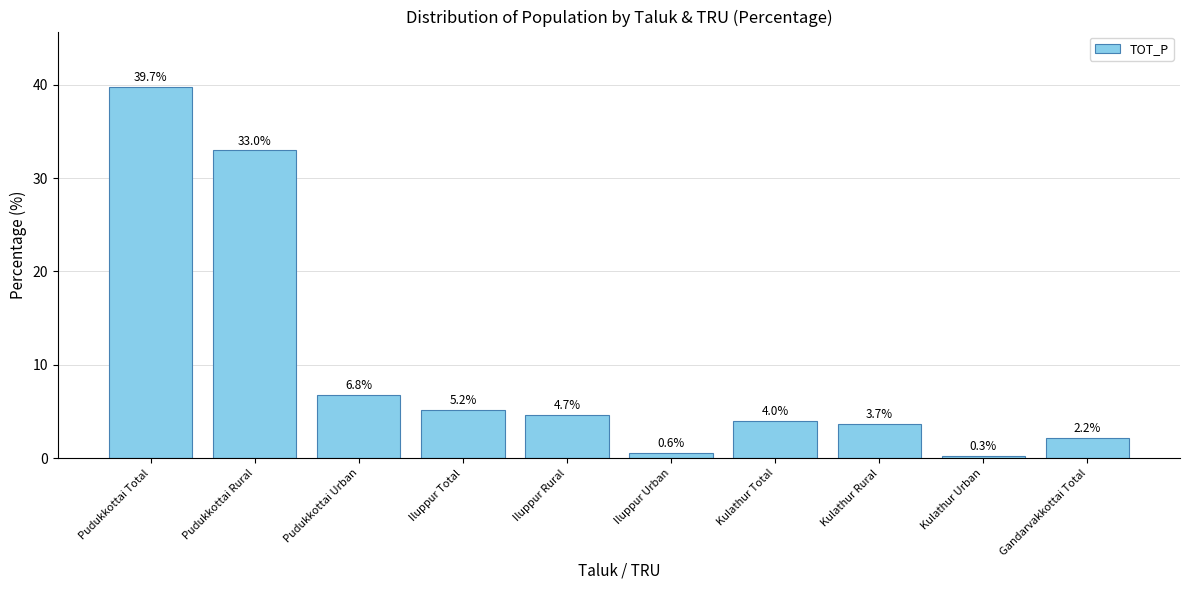

How many data points are less than 4?

5